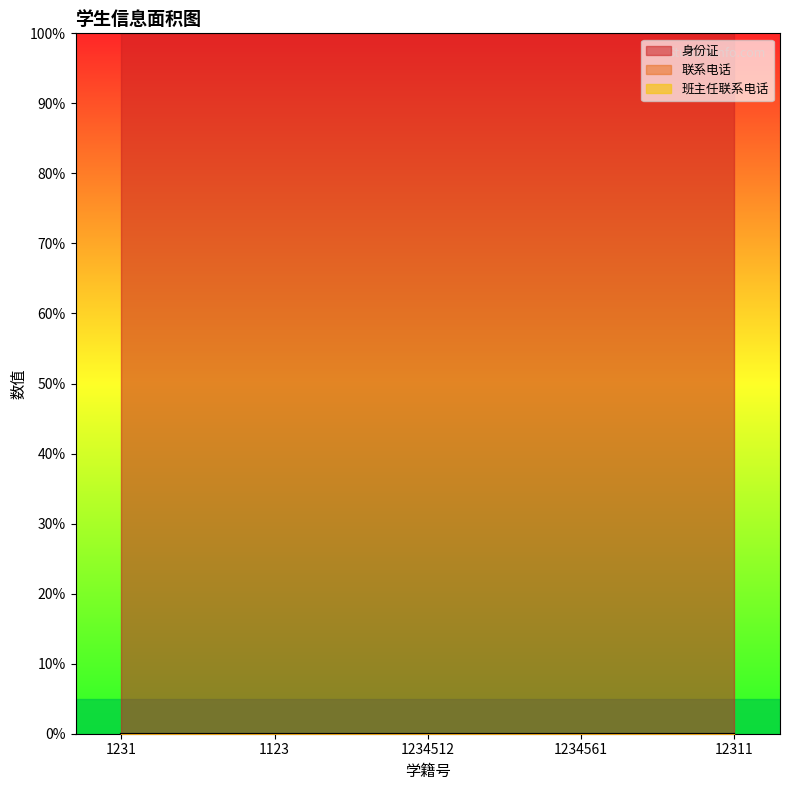

What is the greatest value displayed?

100.0